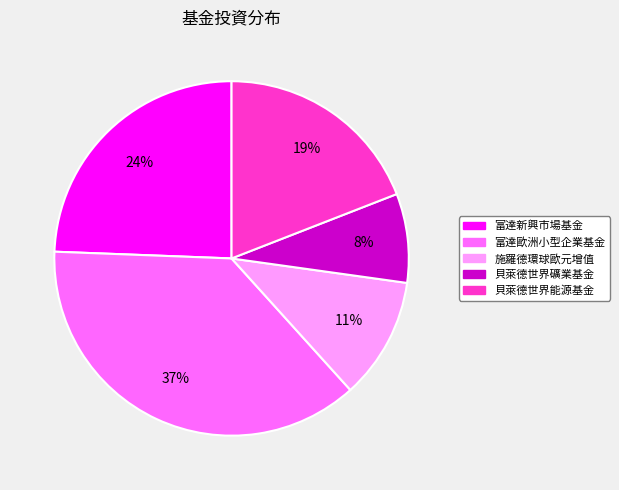

Approximately how many times larger is the value at 富達新興市場基金 compared to 貝萊德世界能源基金?

1.3